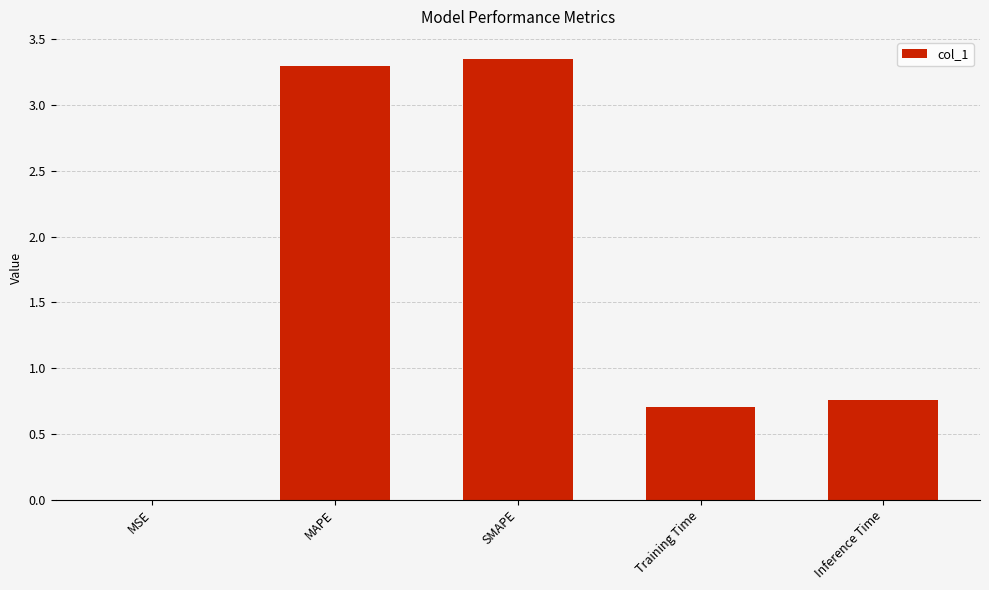

The chart shows a value of 4.5 at SMAPE. True or false?

False